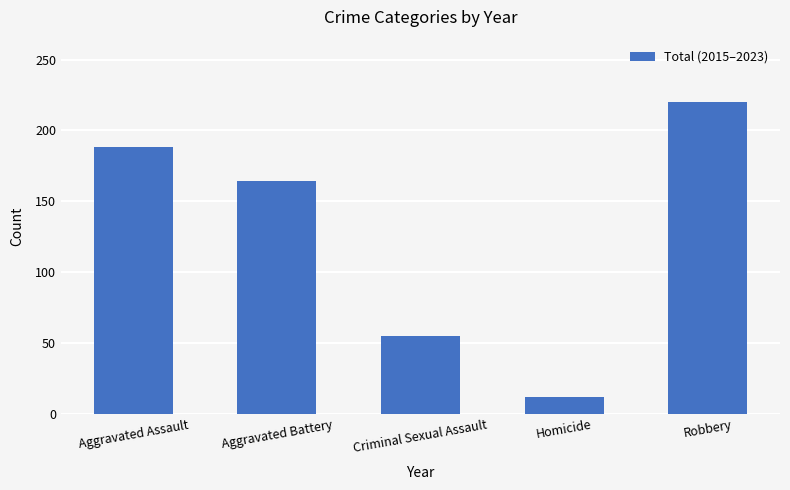

At which label is the value closest to 116?

Aggravated Battery